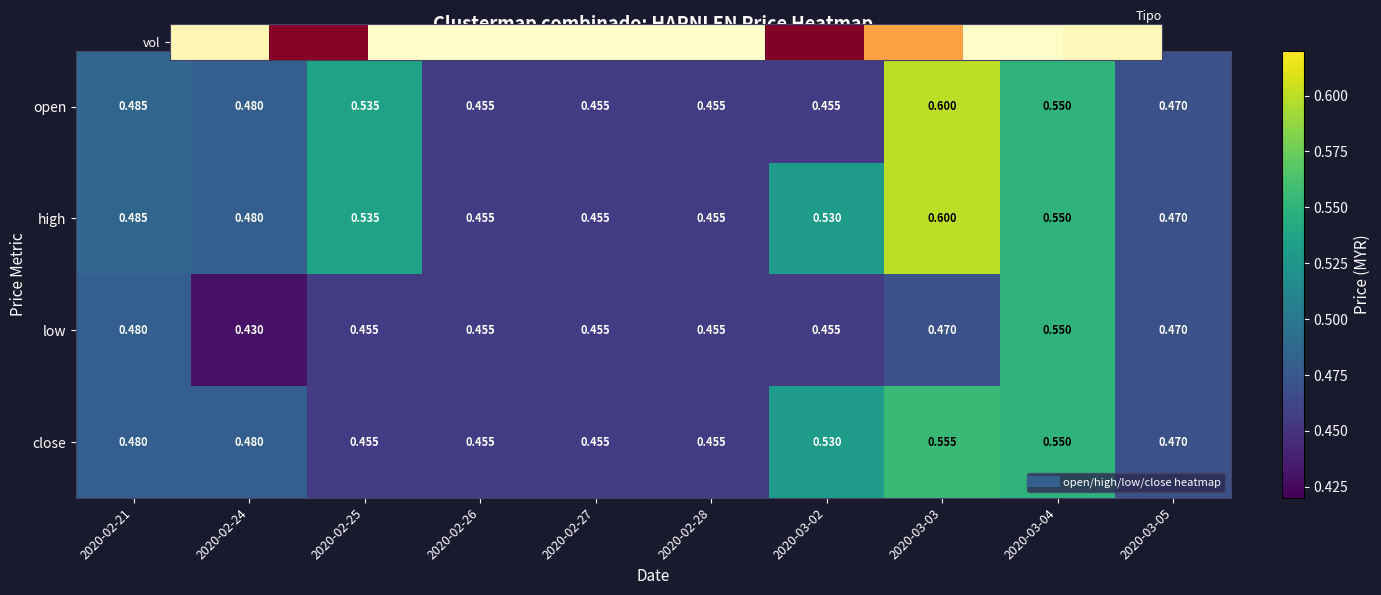

Is the value of low at 2020-02-27 greater than the value of close at 2020-03-05?

No